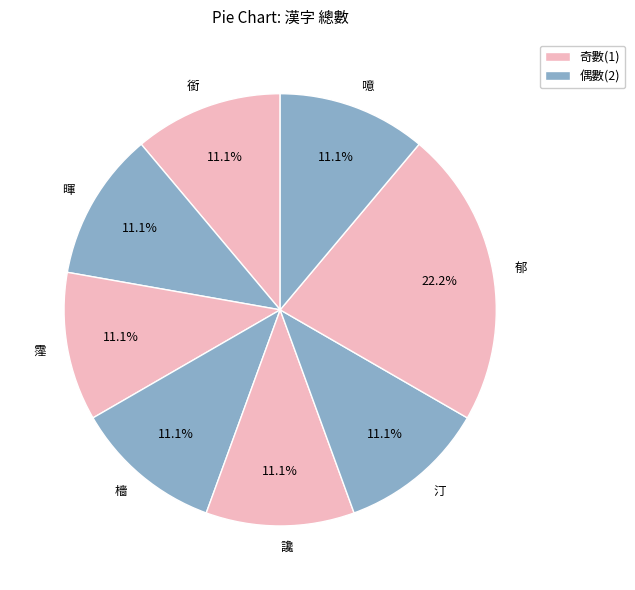

Between 讒 and 郁, which is larger?

郁